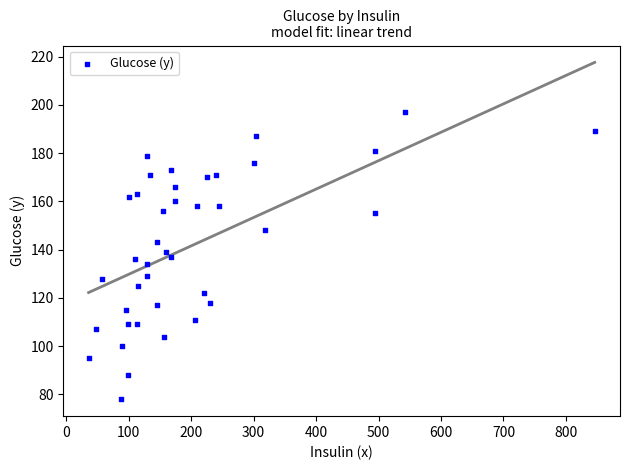

What is the range of X values (max minus min)?

810